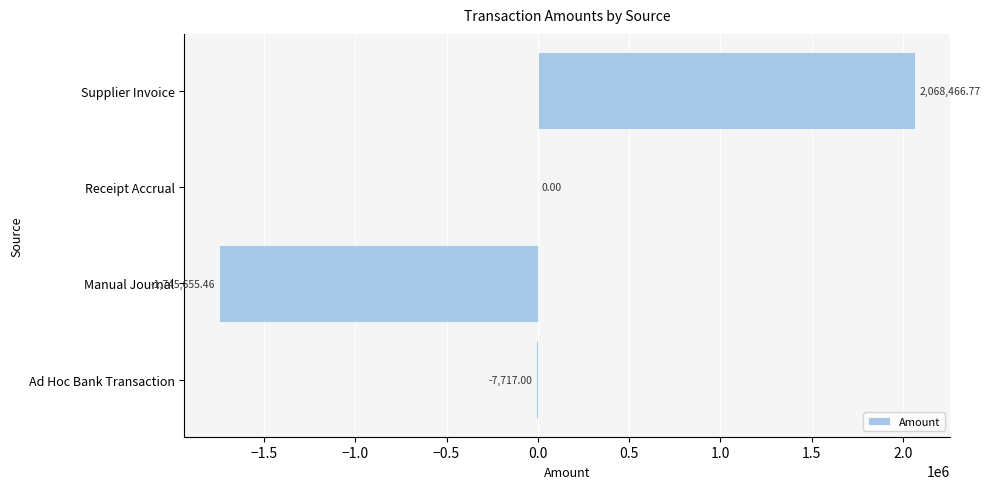

Count the number of categories in the chart.

4